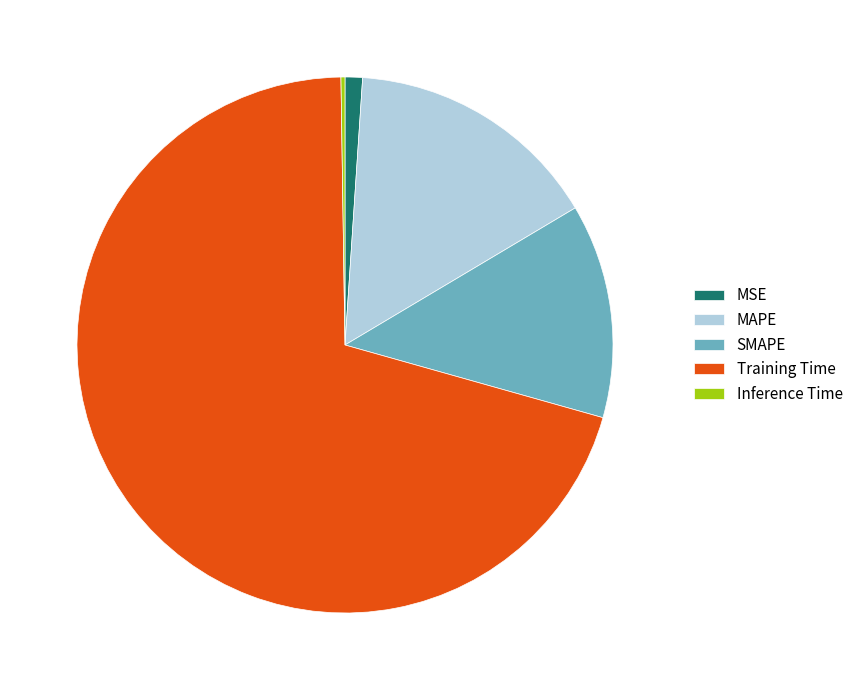

Do SMAPE and MAPE together represent more than half of the pie?

No